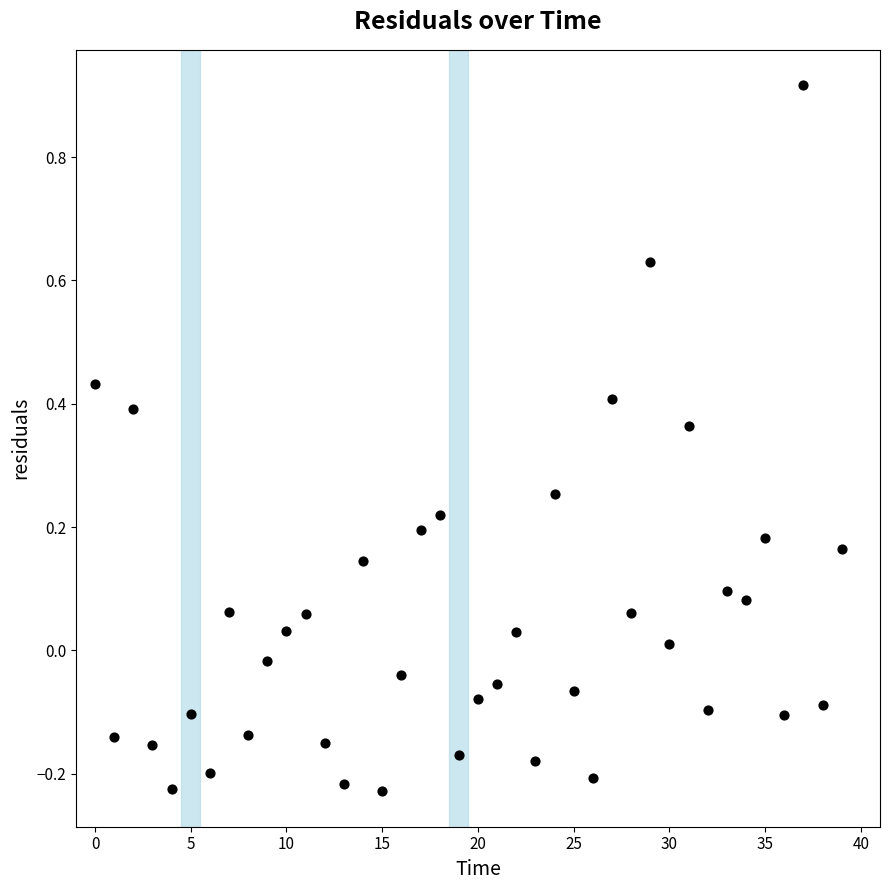

What is the range of Y values (max minus min)?

1.1